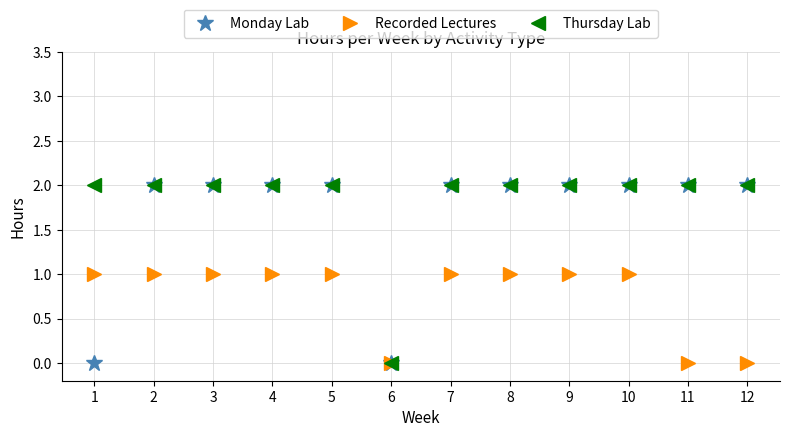

What is the sum of the Thursday Lab values at 1 and 9?

4